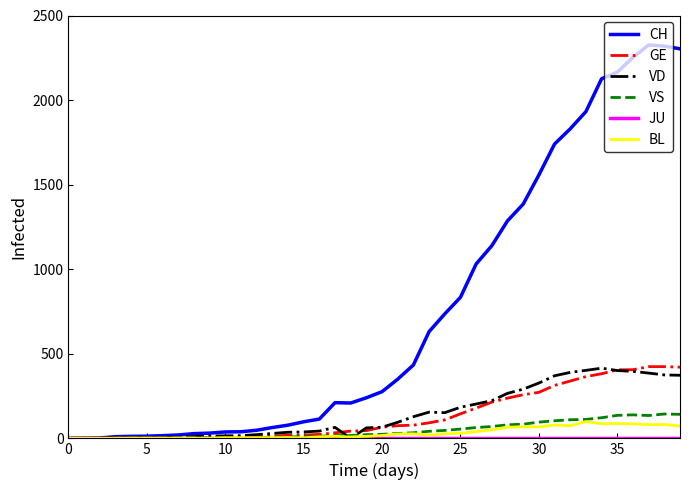

Which series has the largest range (max minus min)?

CH